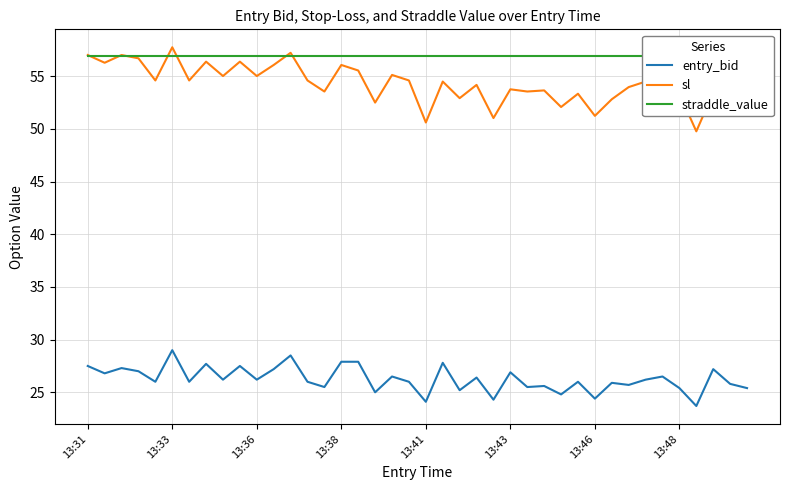

What is the difference between the highest and lowest values at 21?

29.2